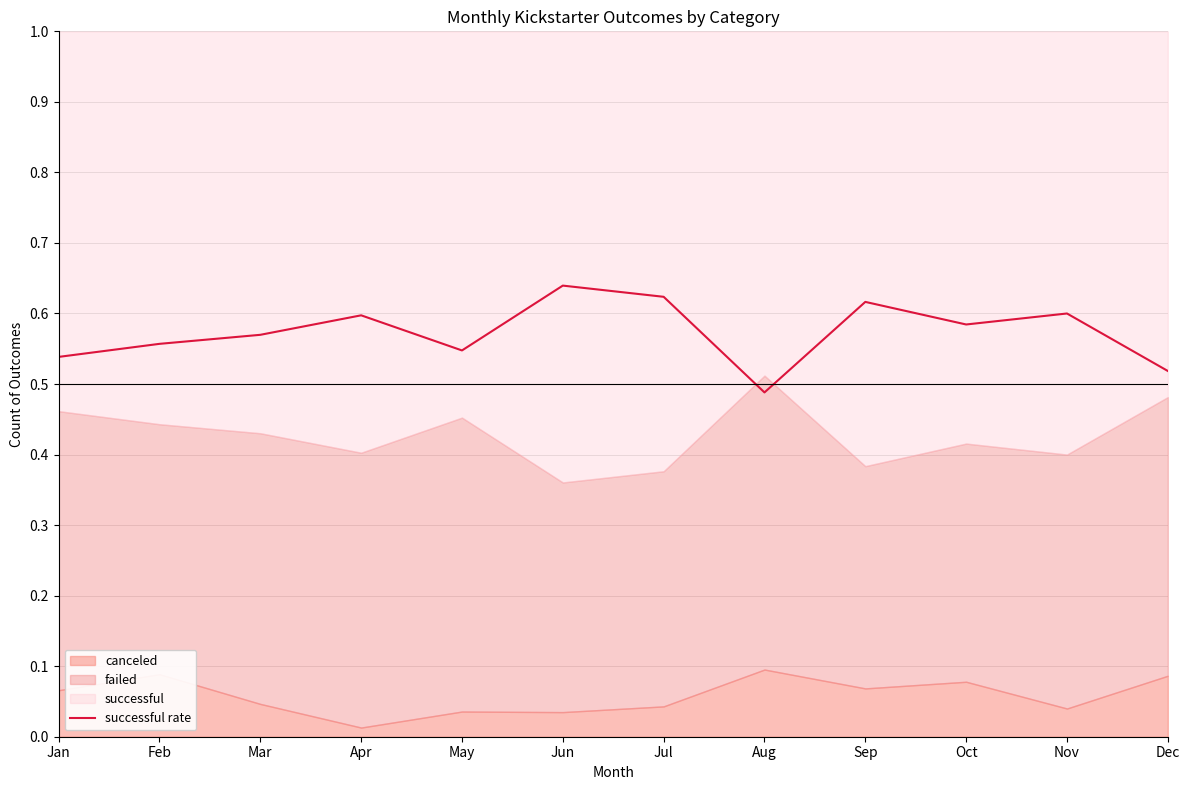

What is the sum of all values?

6.9